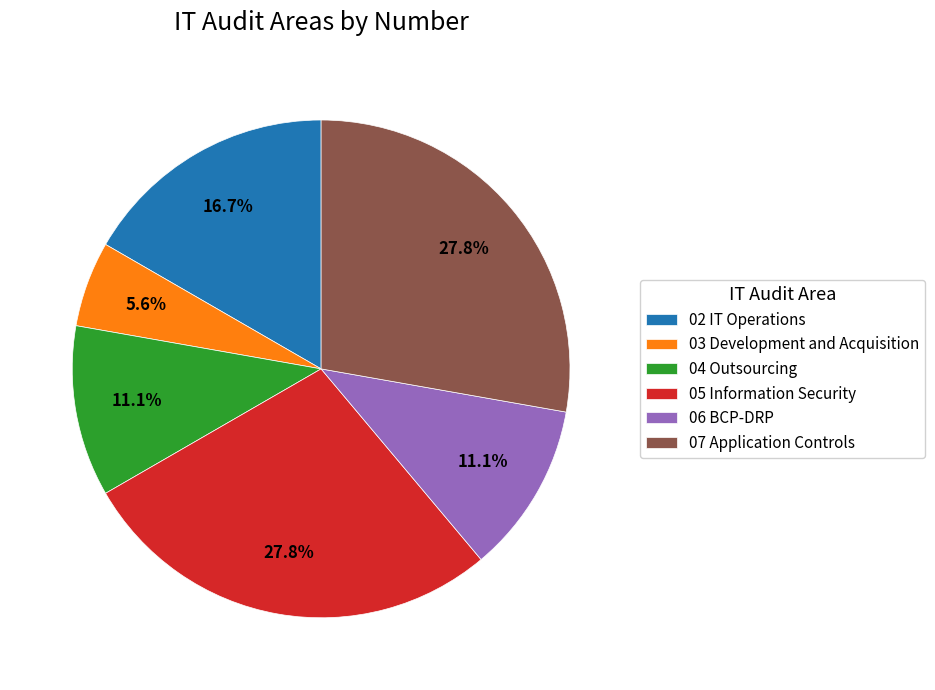

Which category has the smallest portion of the pie?

03 Development and Acquisition